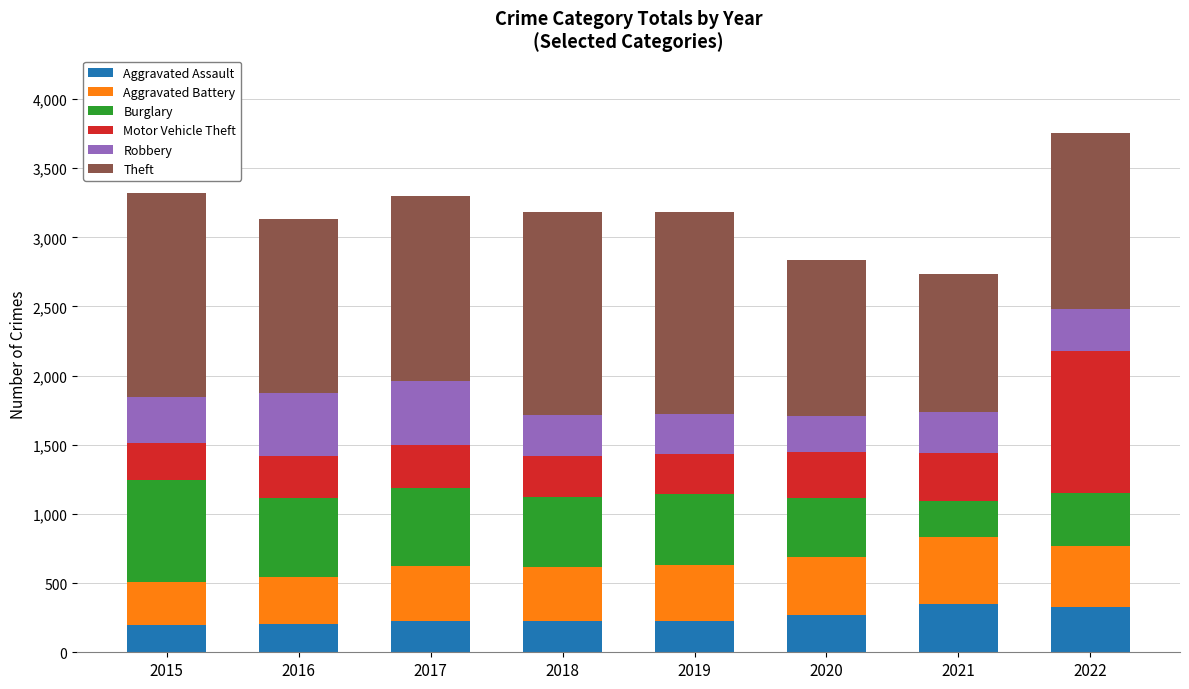

What is the sum of the Aggravated Assault values at 2019 and 2017?

447